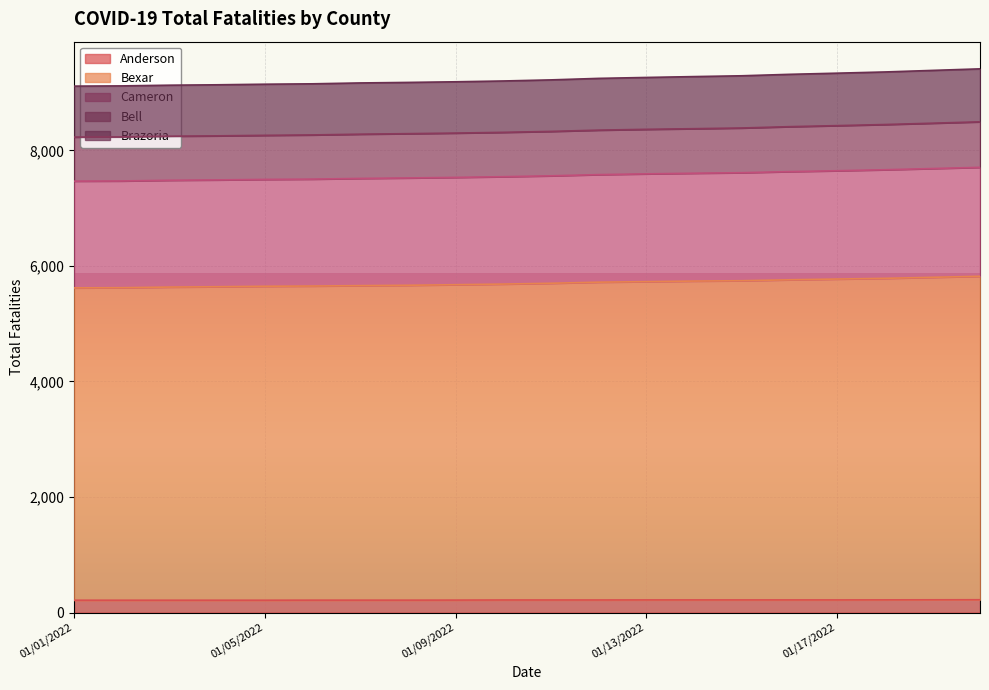

Which has a higher value, 01/08/2022 or 01/10/2022?

01/10/2022